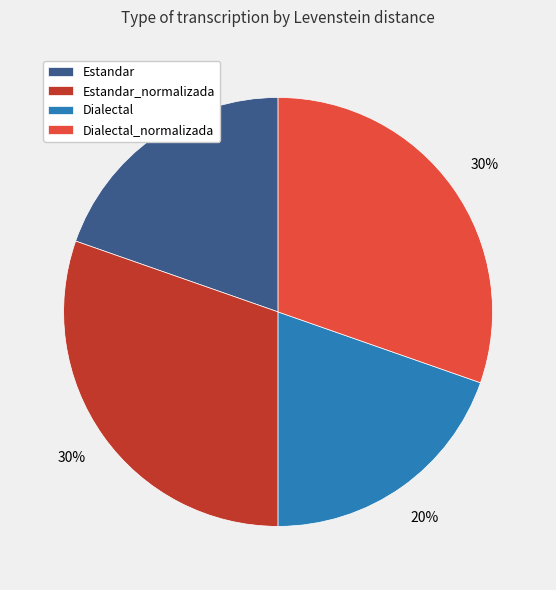

To the nearest percent, what is the combined percentage of Estandar and Estandar_normalizada?

50%